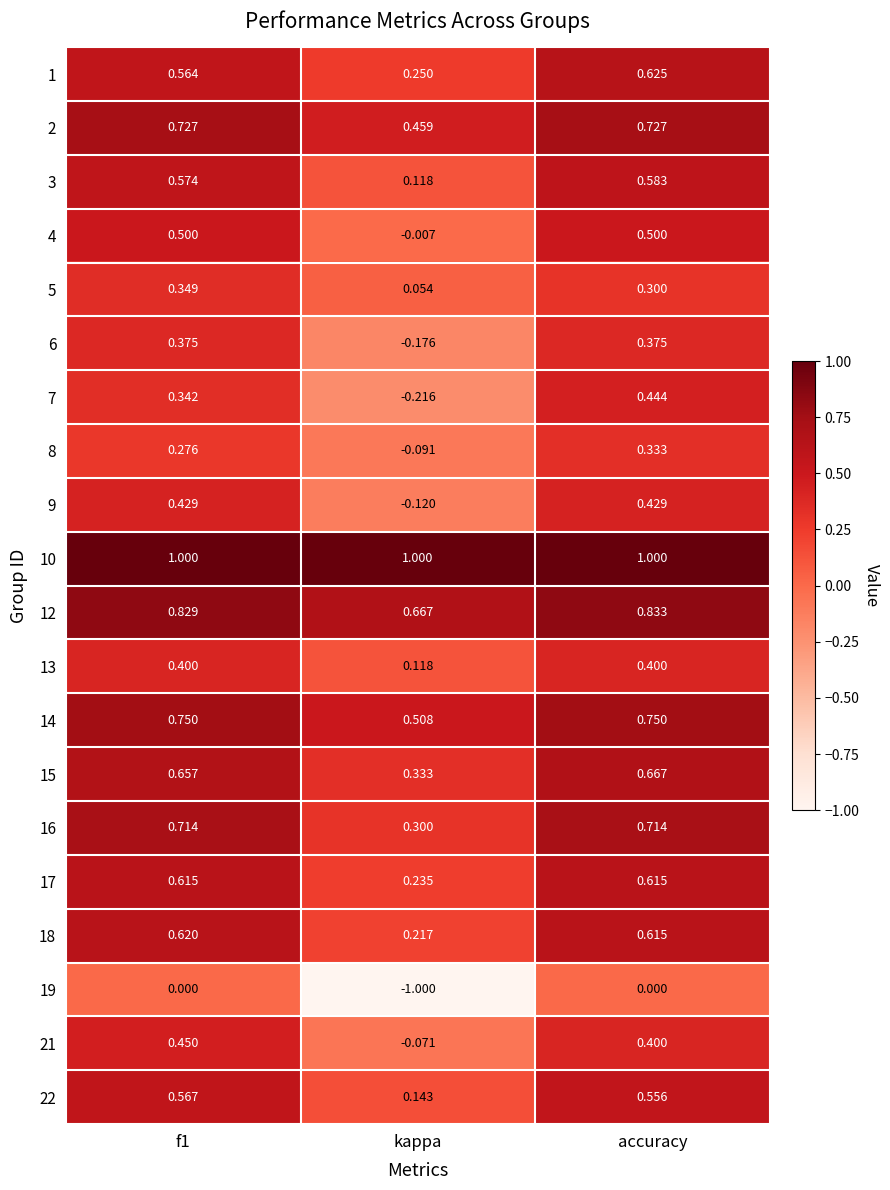

Which series has the widest spread of values?

19